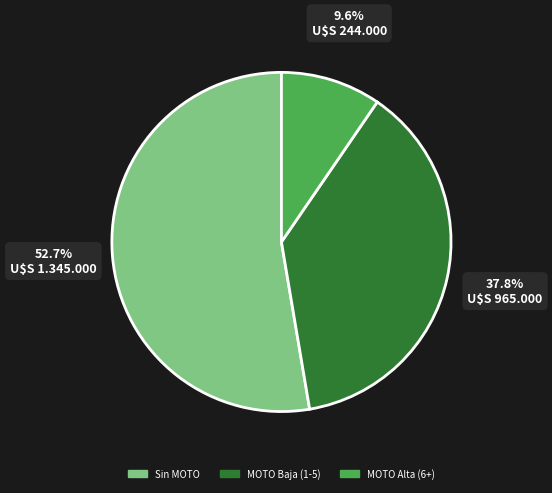

Is there a majority slice in this chart?

Yes